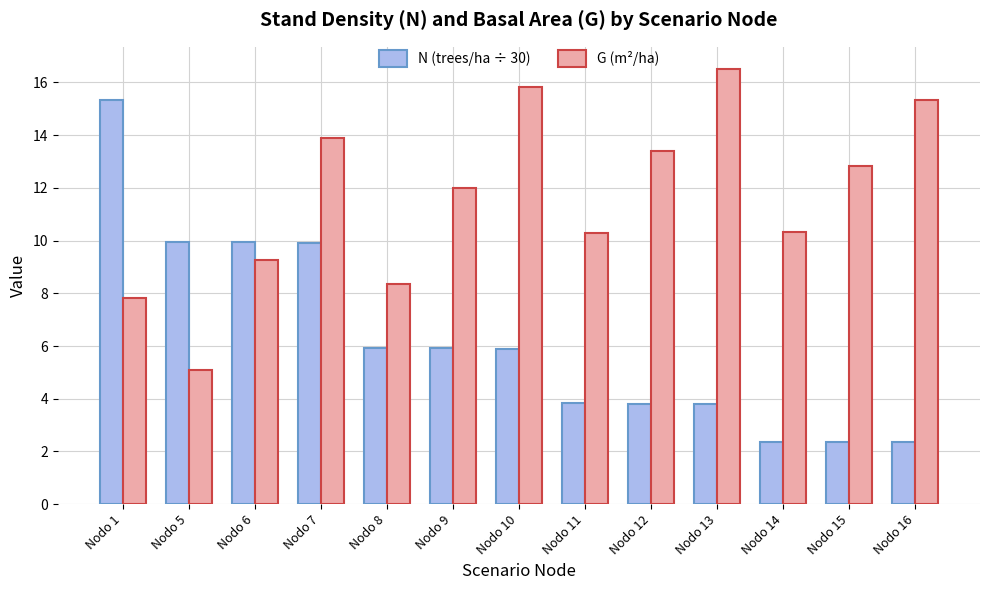

Rank the series by their average value, from highest to lowest.

G (m²/ha), N (trees/ha ÷ 30)